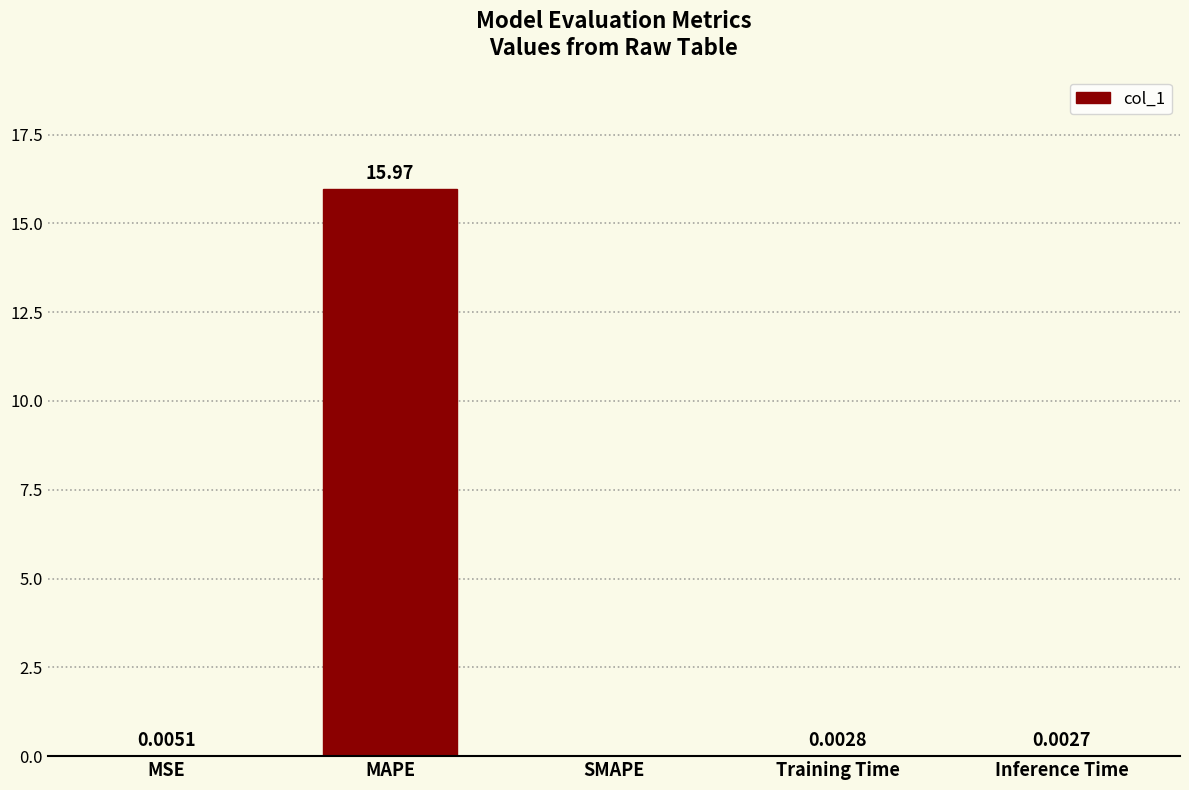

Between MSE and SMAPE, which is larger?

MSE